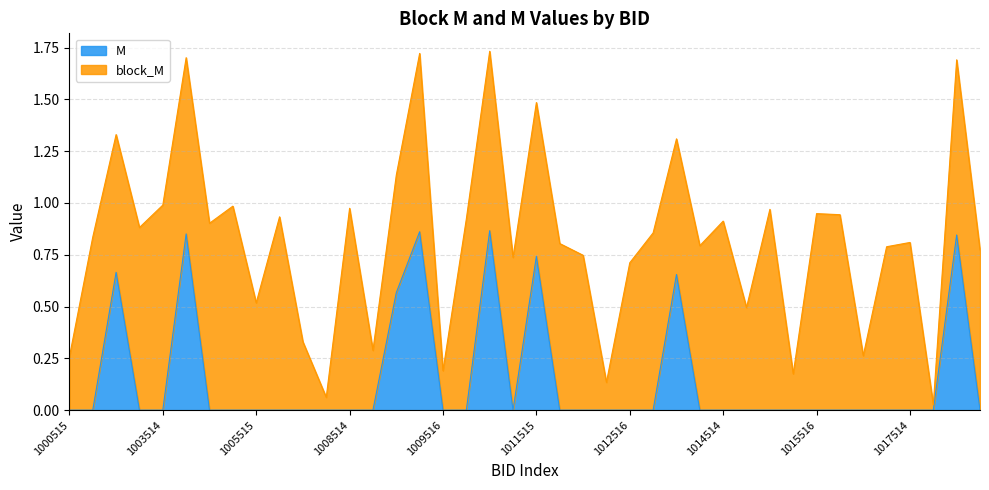

How many interior local valleys (lower than both neighbors) does the data have?

1